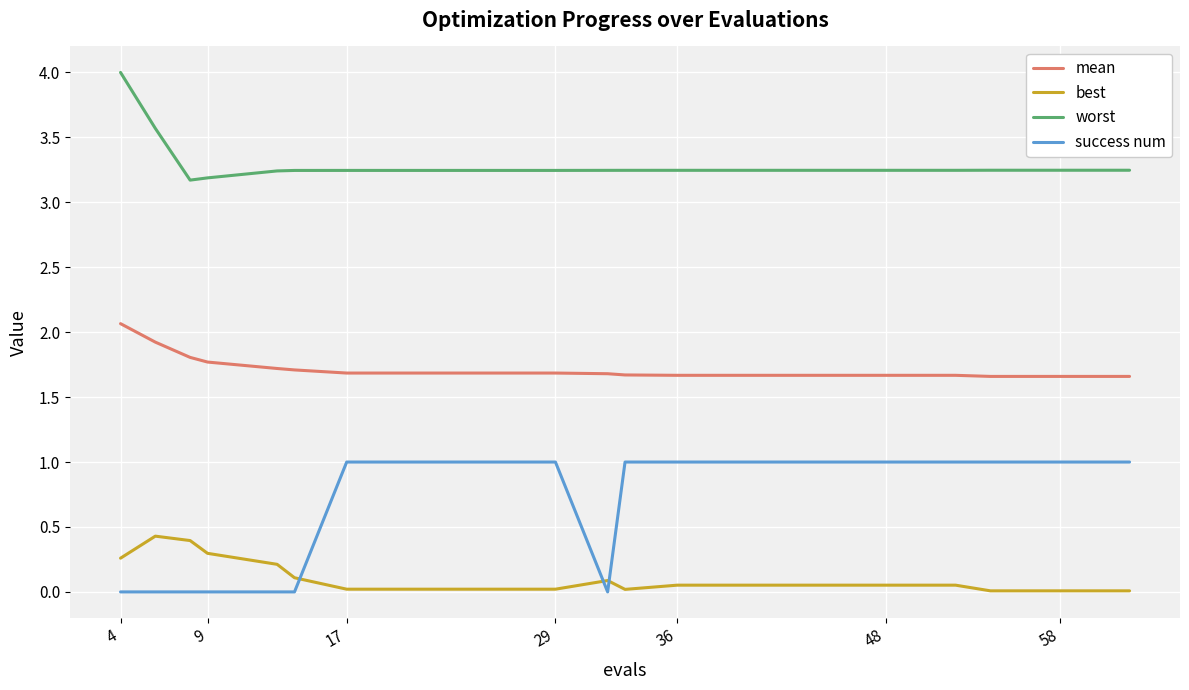

How many values in the success num series are below 1?

7